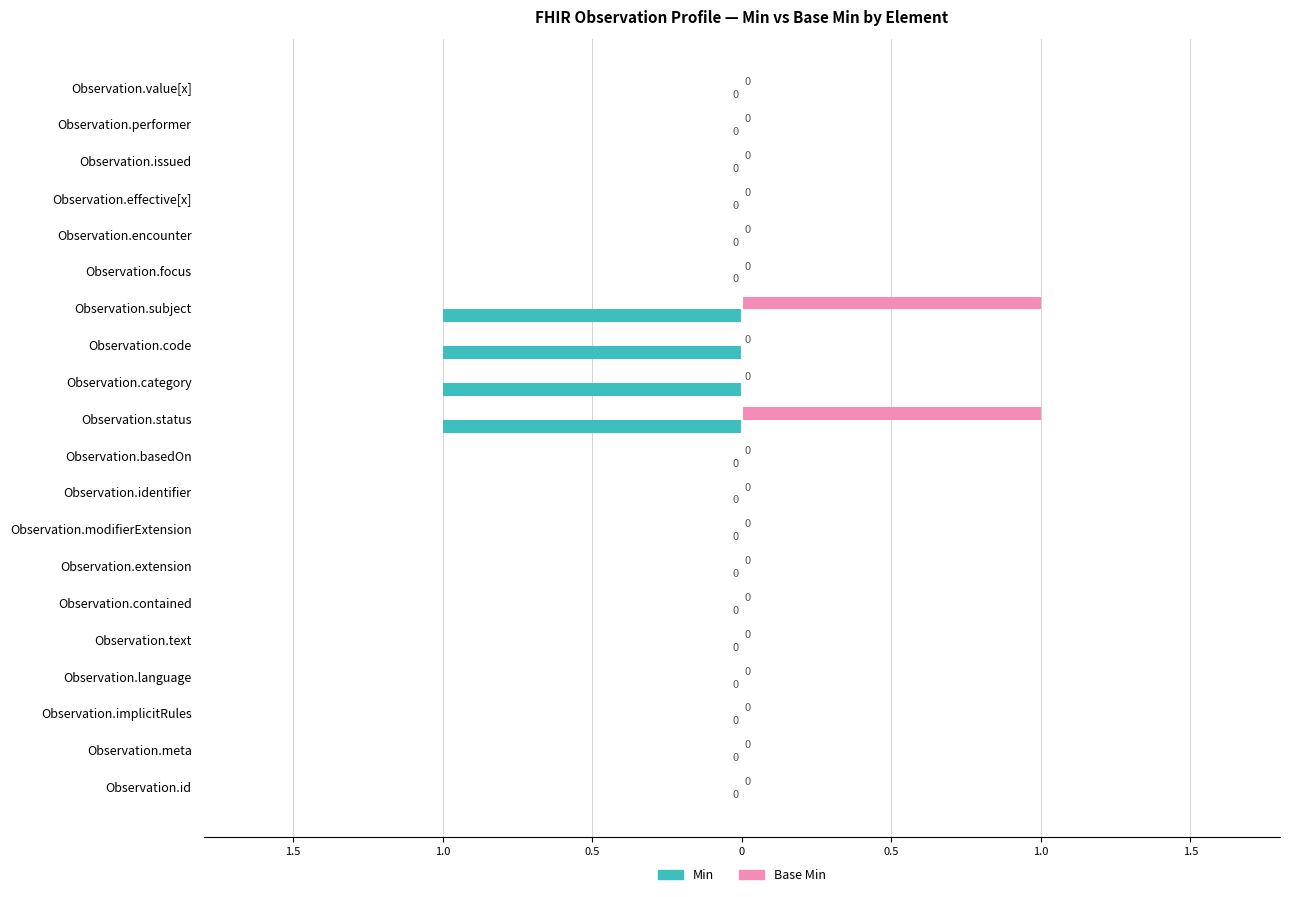

What are all the series names shown in the legend?

Min, Base Min